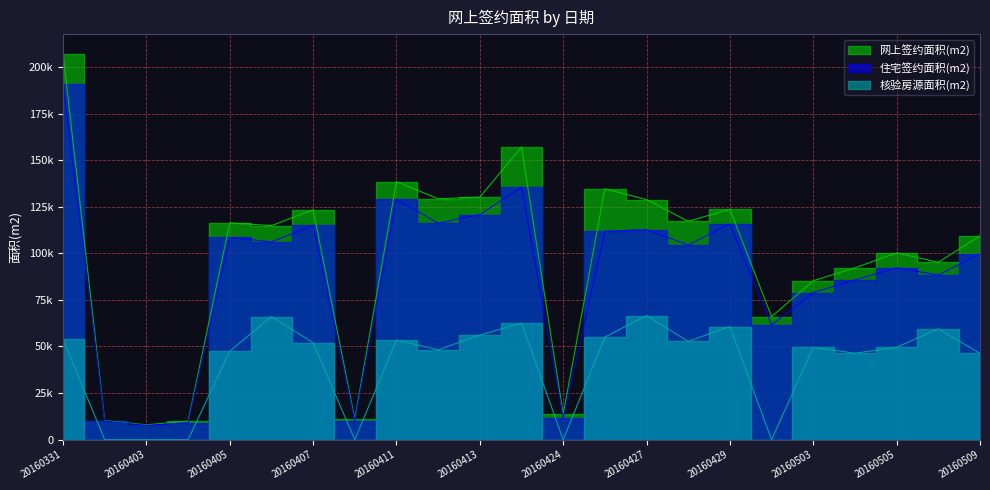

True or false: 核验房源面积(m2) has more than 0 interior local peaks.

True